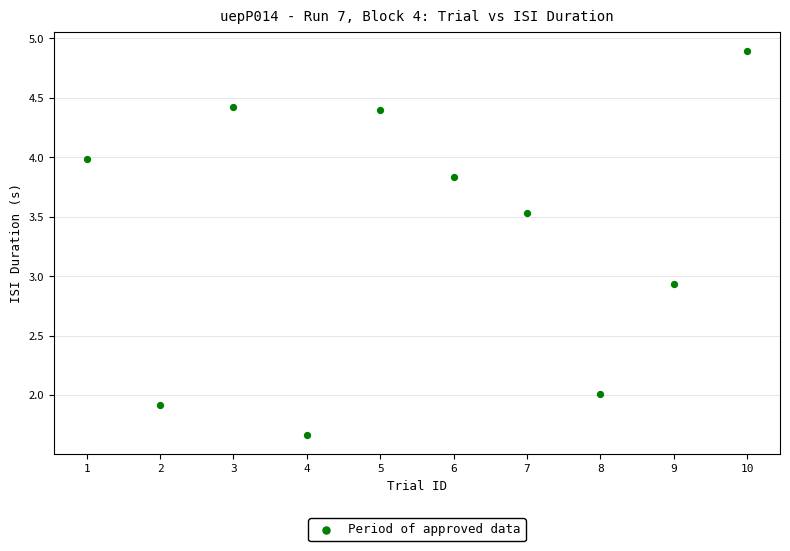

What is the average Y value?

3.4